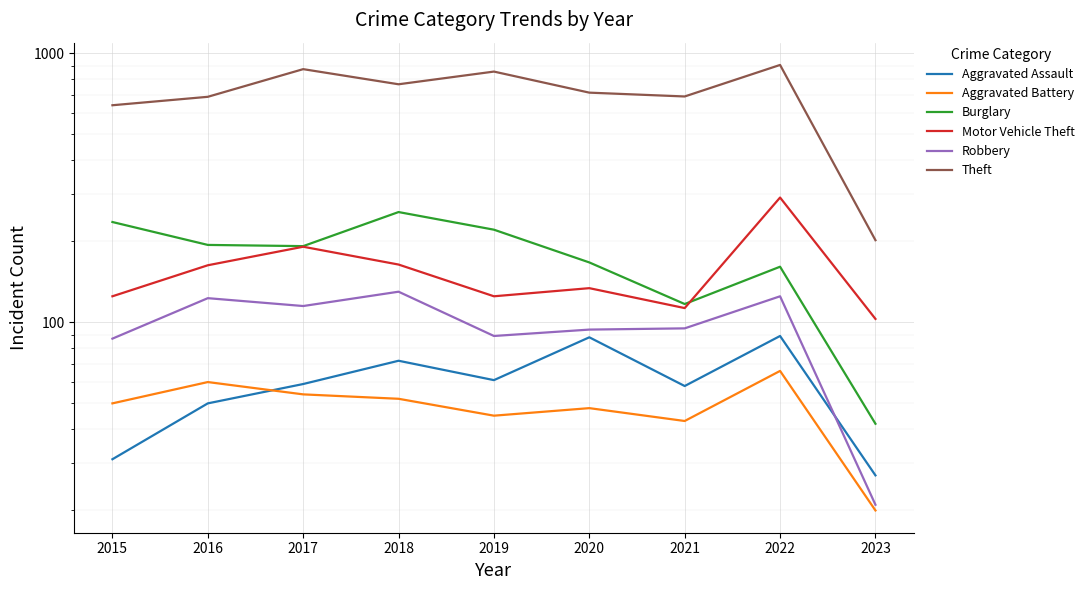

What is the total value across all series at 2016?

1279